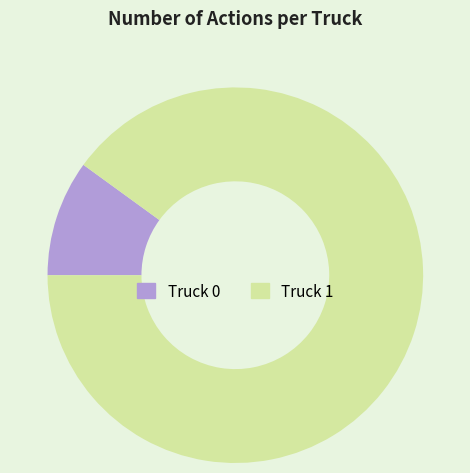

Between Truck 0 and Truck 1, which is larger?

Truck 1